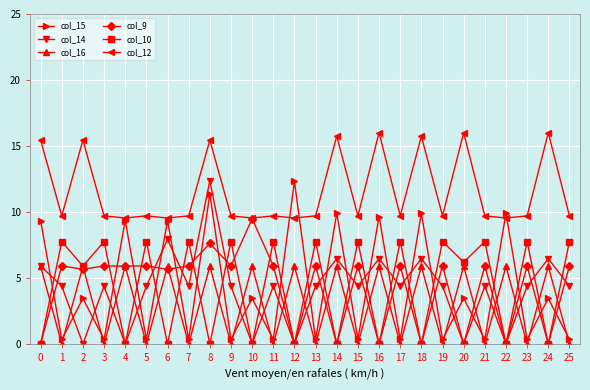

How many categories are shown in the chart?

26